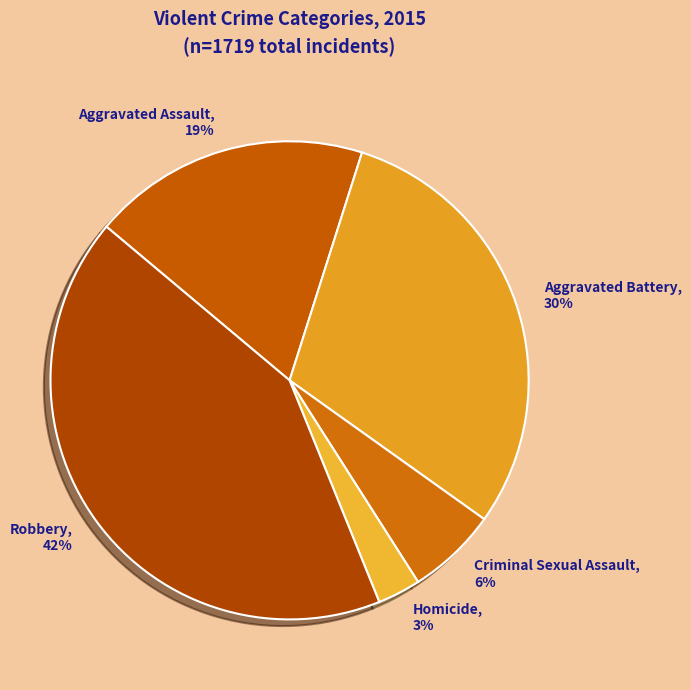

How many slices are in this pie chart?

5